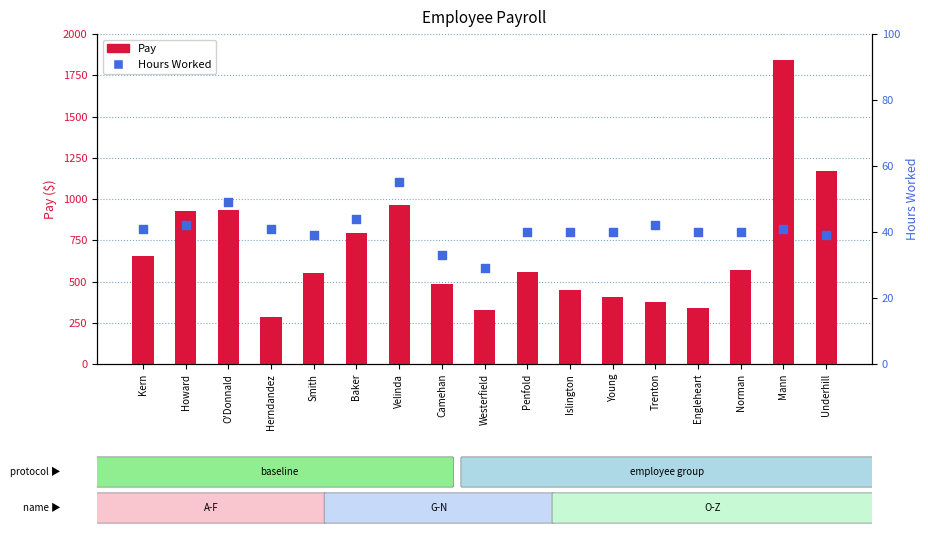

At which category is the sum across all series the highest?

Mann